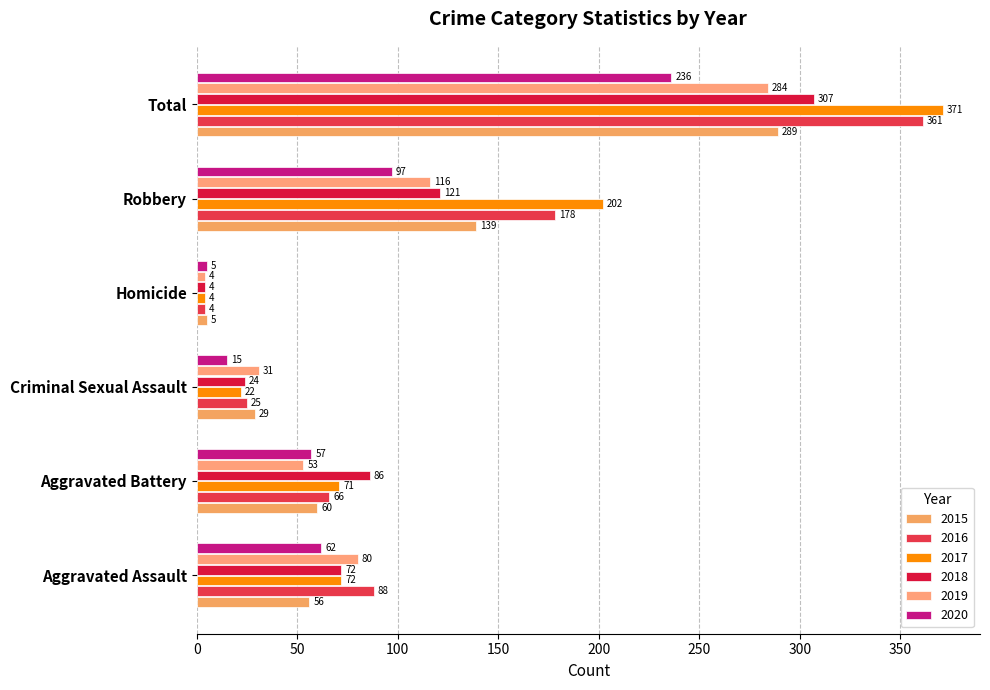

How many series are shown in this chart?

6